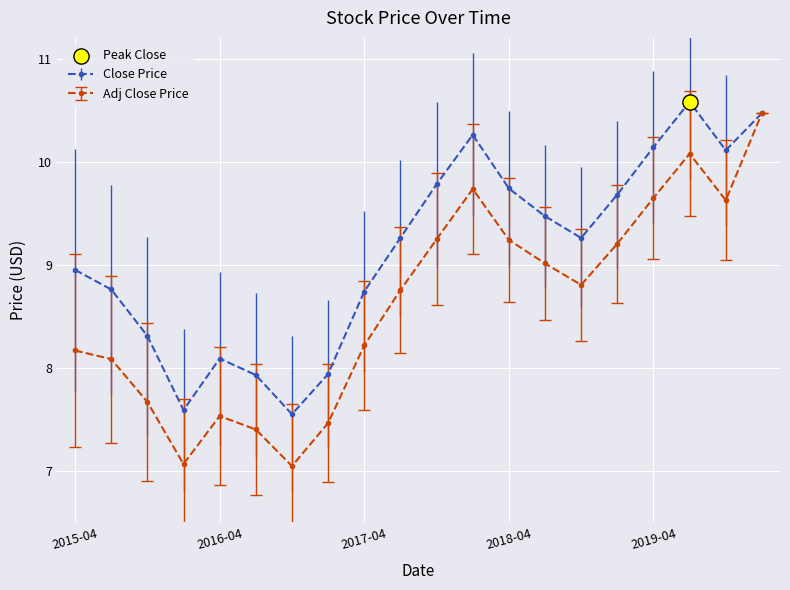

Which series has the largest total across all categories?

Close Price